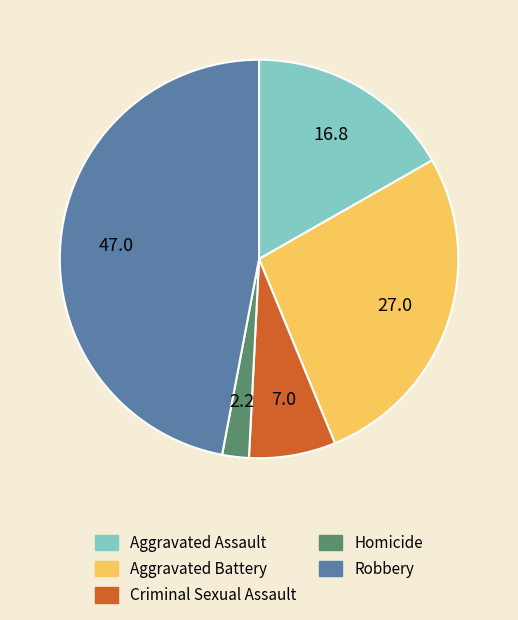

Between Aggravated Assault and Homicide, which is larger?

Aggravated Assault